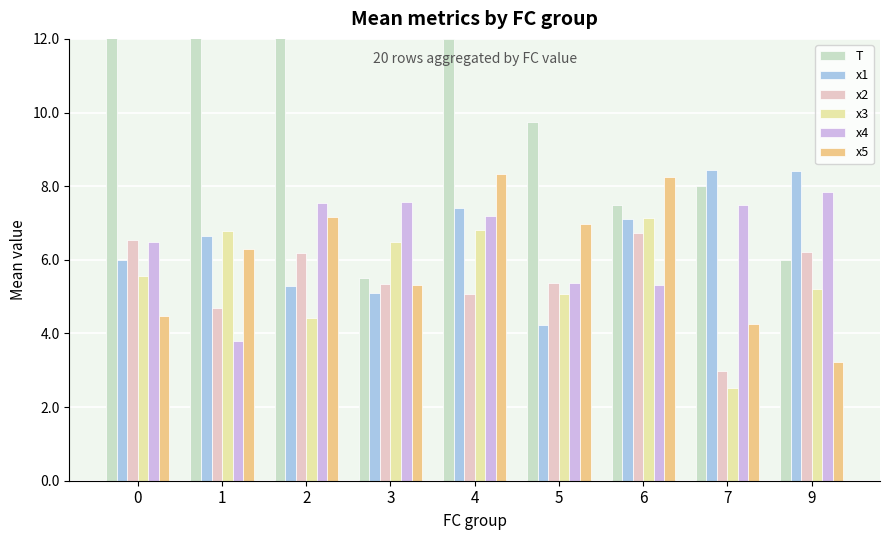

What is the value of the x2 bar at the 8th from the left?

3.0